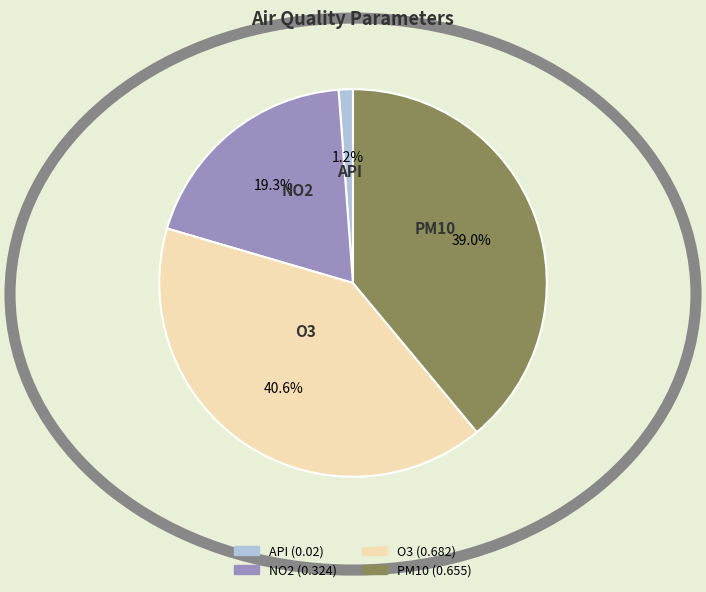

How many segments does this pie chart have?

4